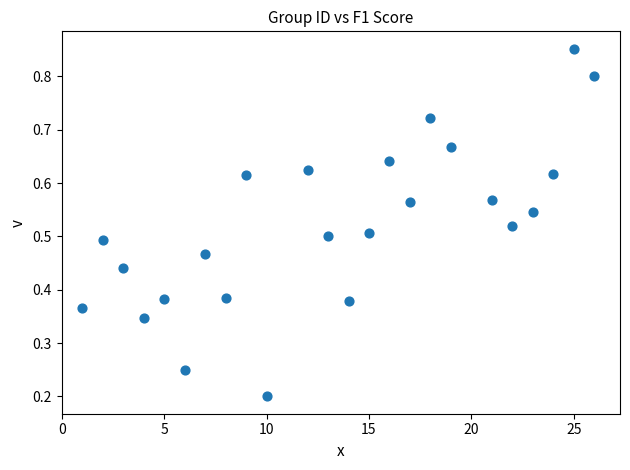

What is the range of X values (max minus min)?

25.0